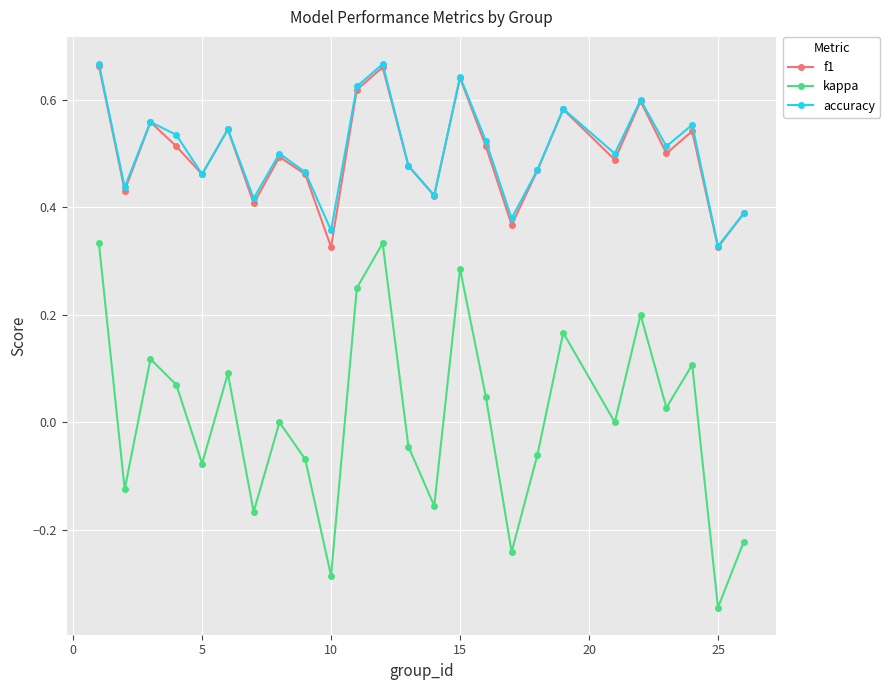

Which series has the widest spread of values?

kappa